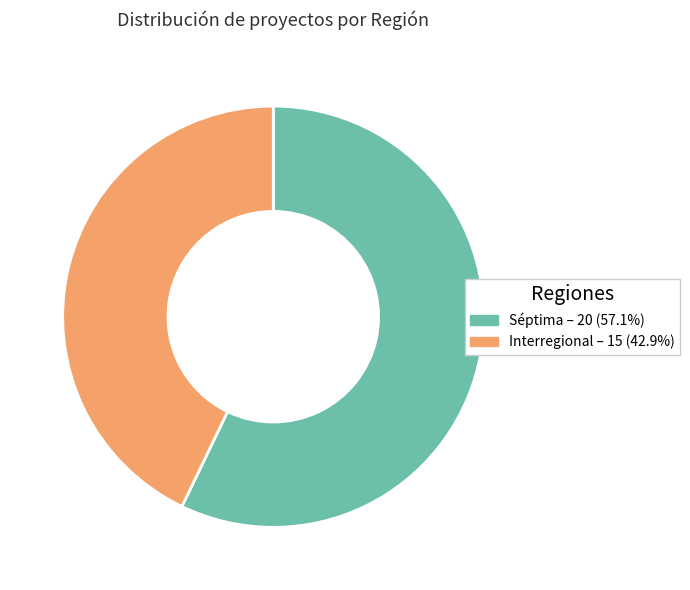

How many slices are in this pie chart?

2